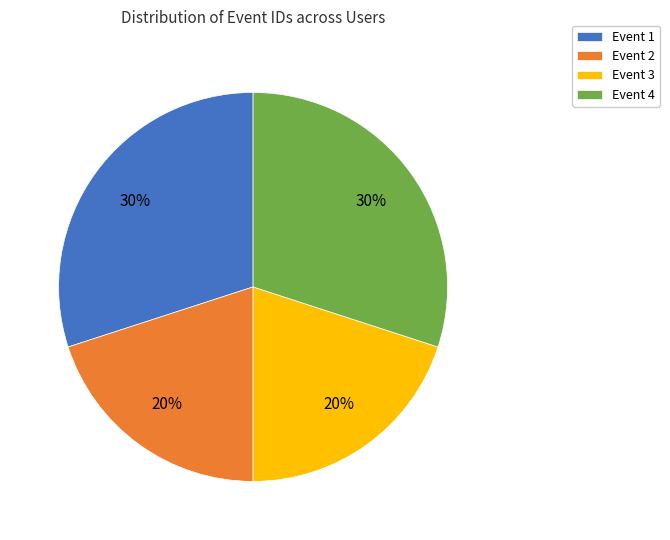

To the nearest percent, what percentage of the pie is Event 4?

30%